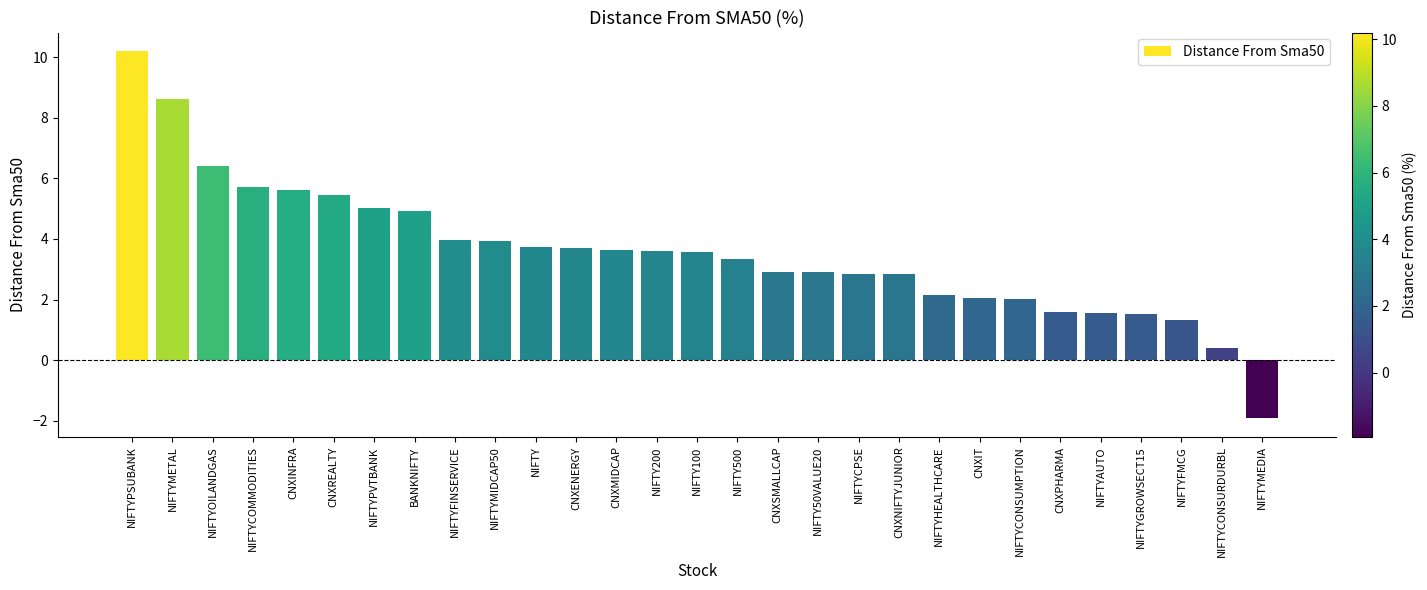

Which has a higher value, CNXSMALLCAP or NIFTY?

NIFTY